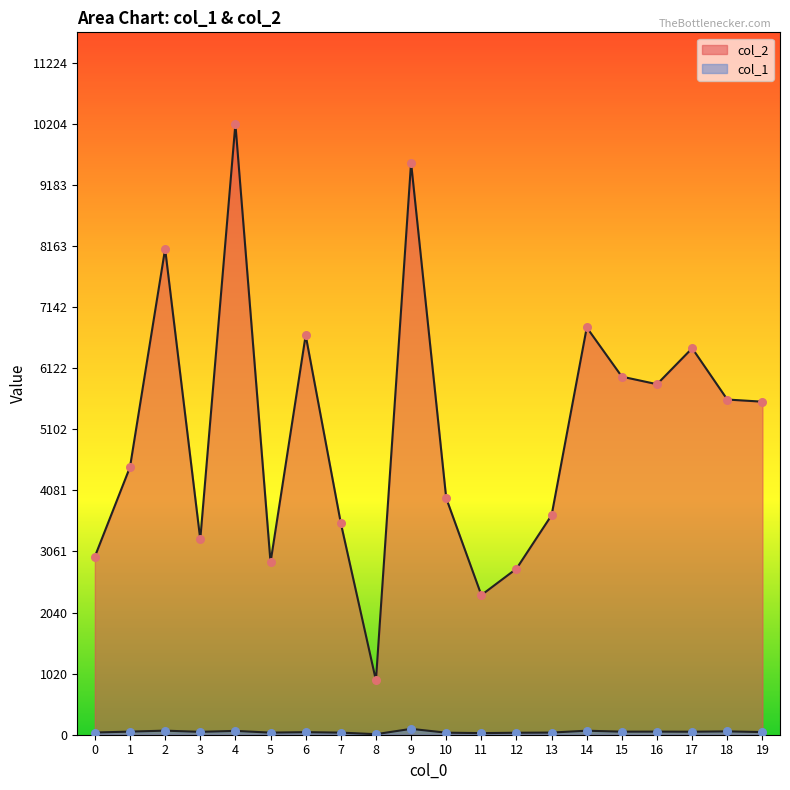

What are all the series names shown in the legend?

col_2, col_1